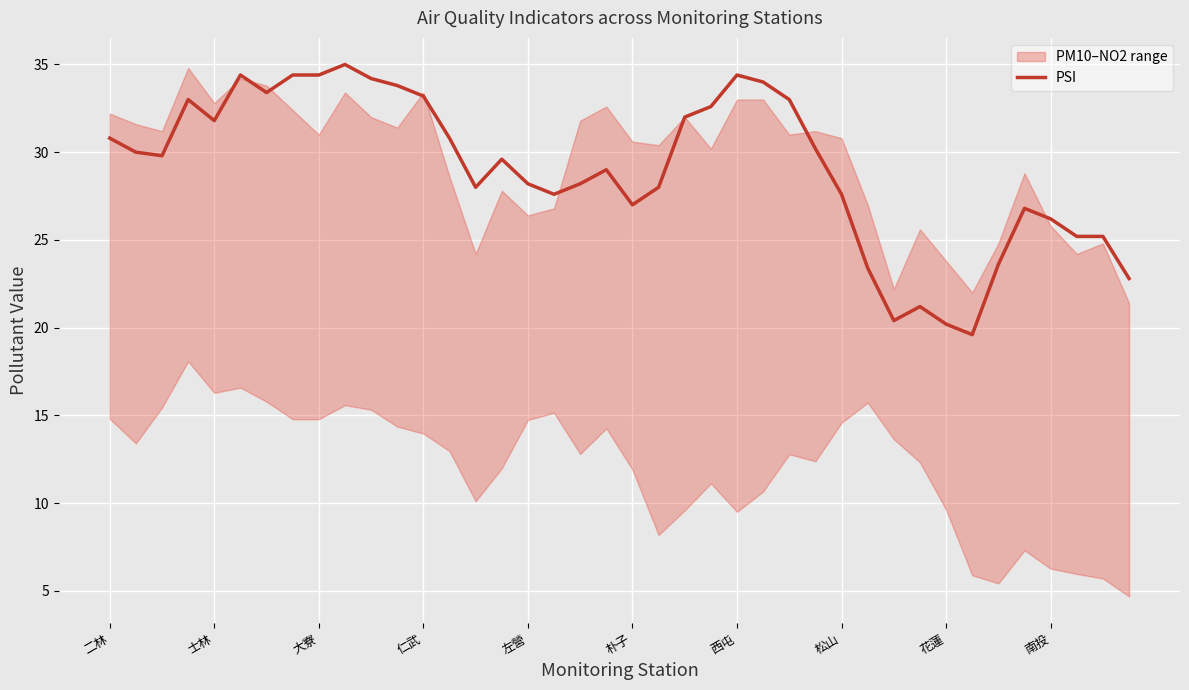

True or false: the data has more than 2 interior local peaks.

True